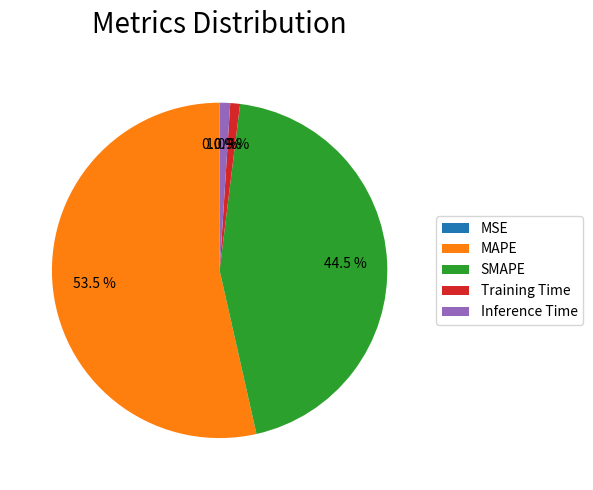

Which has a higher value, MAPE or Training Time?

MAPE